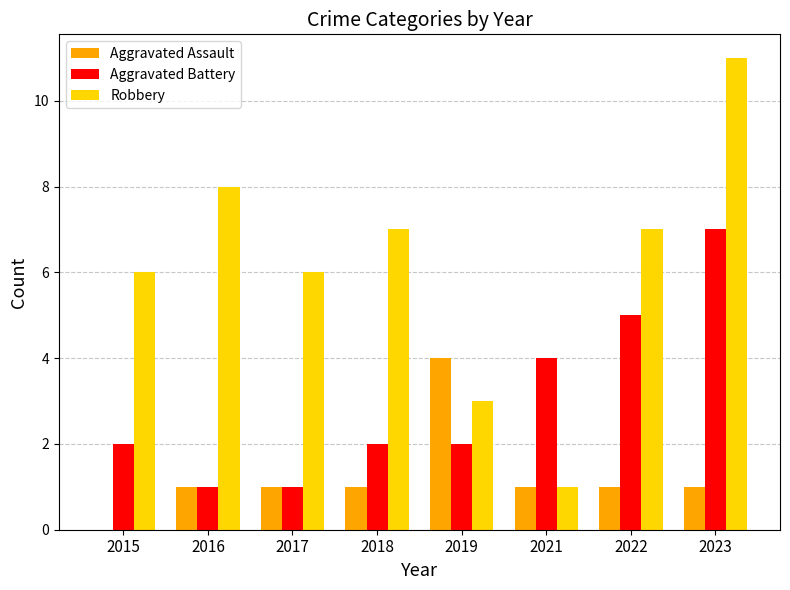

True or false: Robbery has a value of 8 at 2016.

True